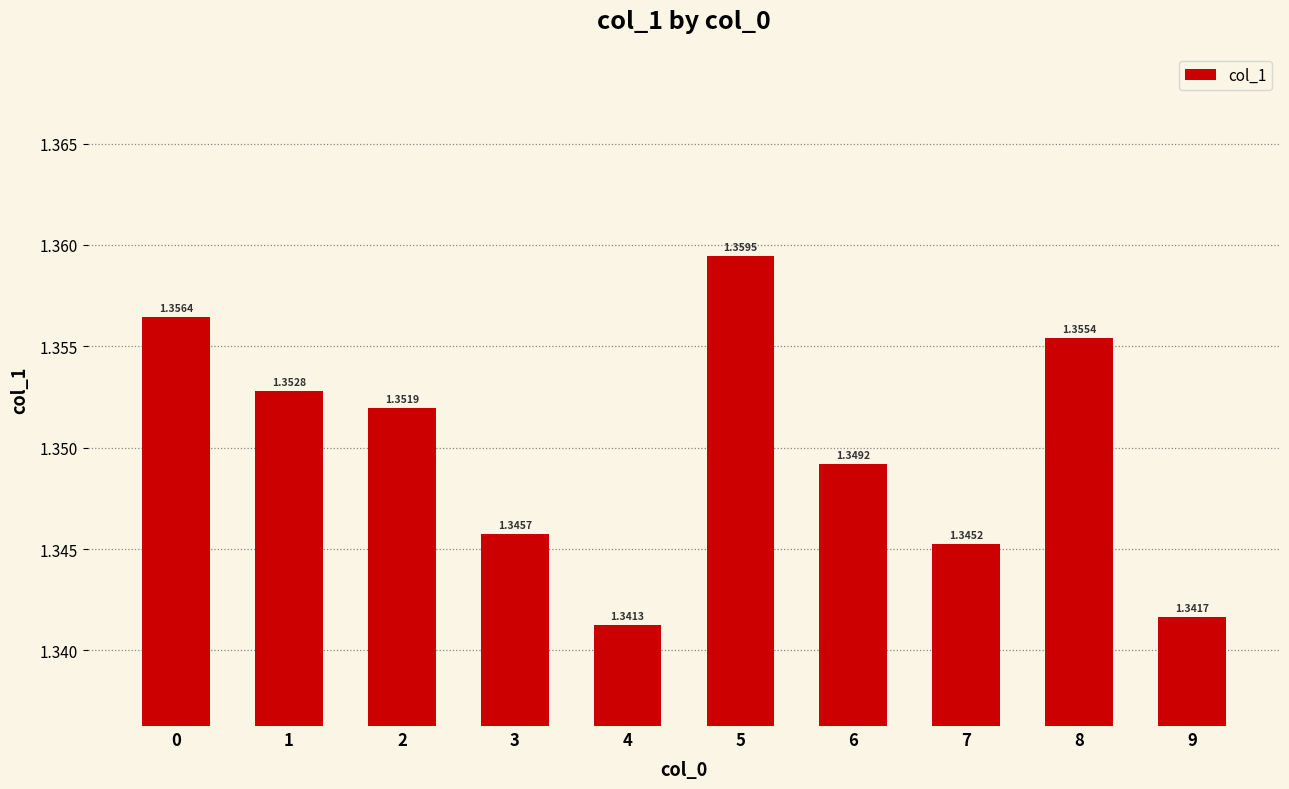

List the labels in order of value, smallest first.

4, 9, 7, 3, 6, 2, 1, 8, 0, 5